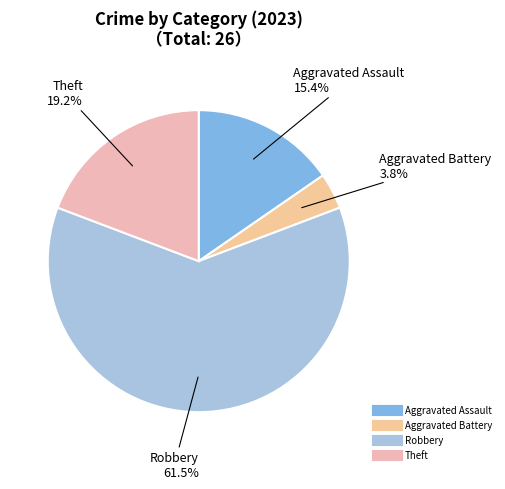

Count the number of slices in the pie.

4